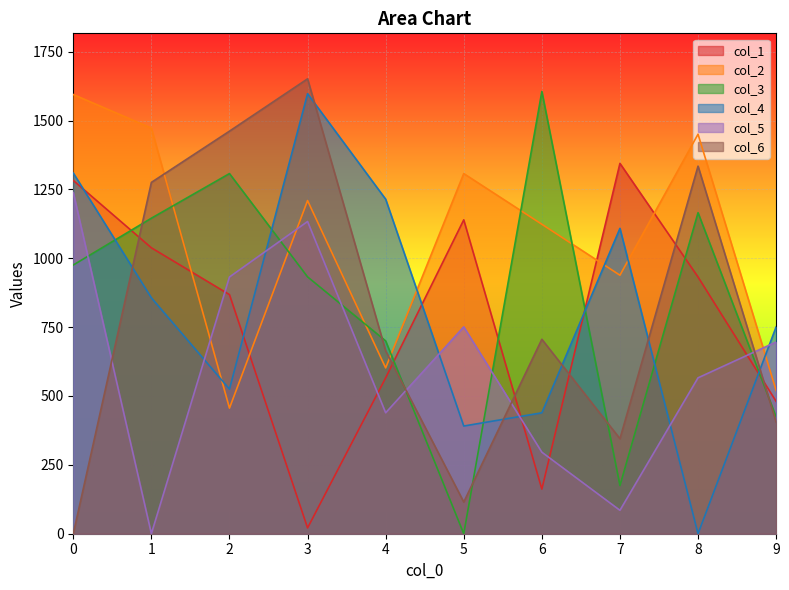

In col_5, how many points are lower than both neighbors (excluding endpoints)?

3